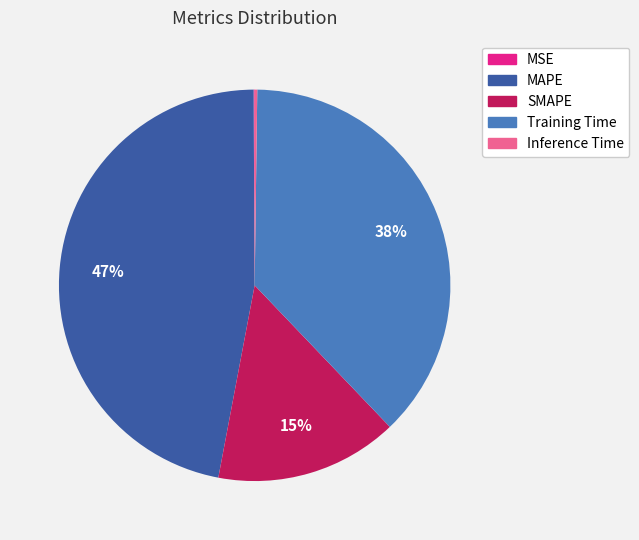

To the nearest percent, what is the average slice percentage?

20%